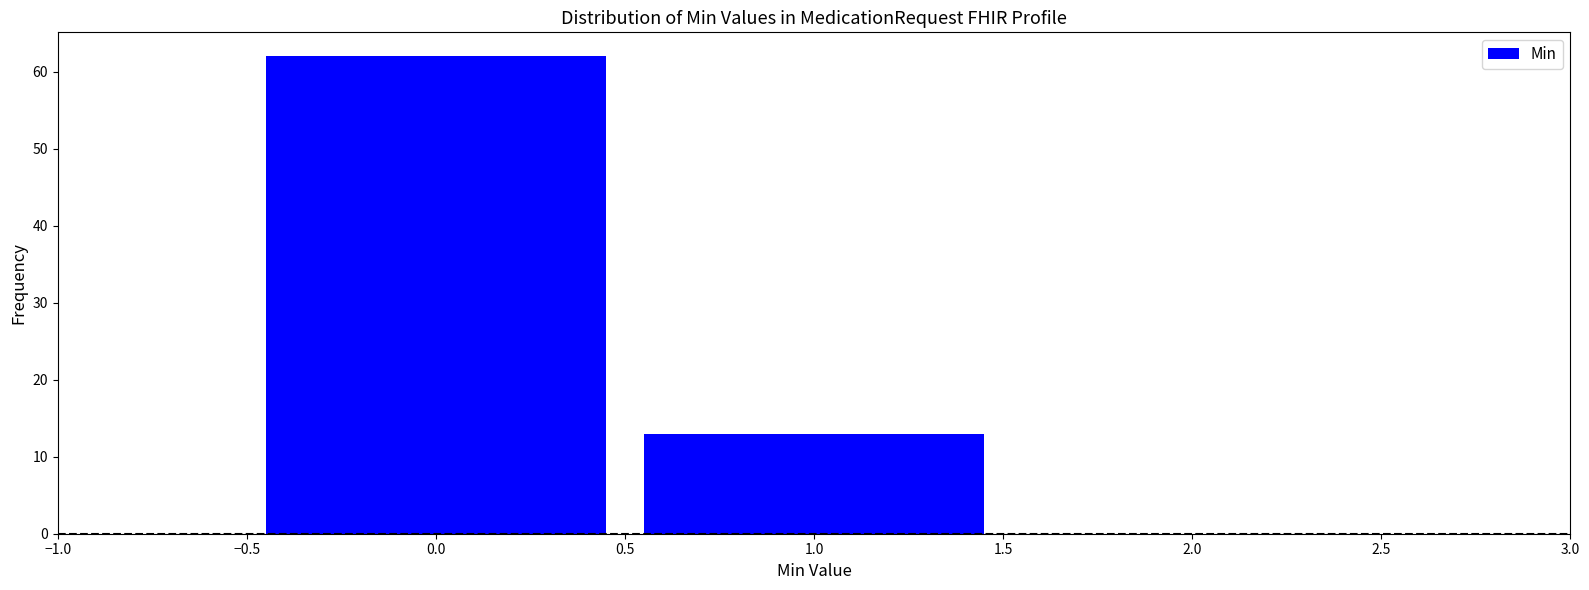

Reading left to right, transcribe this chart: for each bar, give the range it covers on the x-axis and its height. The values are not printed on the chart, so give them approximately, as read against the axis.

-0.5 to 0.5: 62
0.5 to 1.5: 13